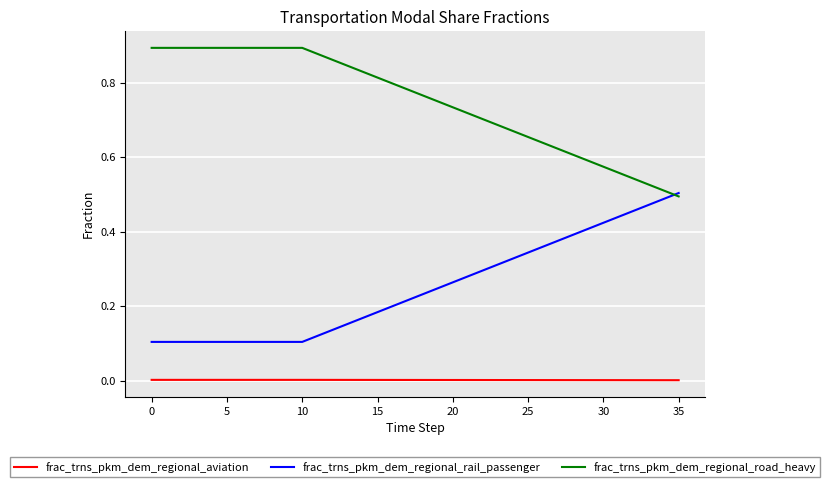

True or false: frac_trns_pkm_dem_regional_aviation and frac_trns_pkm_dem_regional_rail_passenger cross at least once.

False